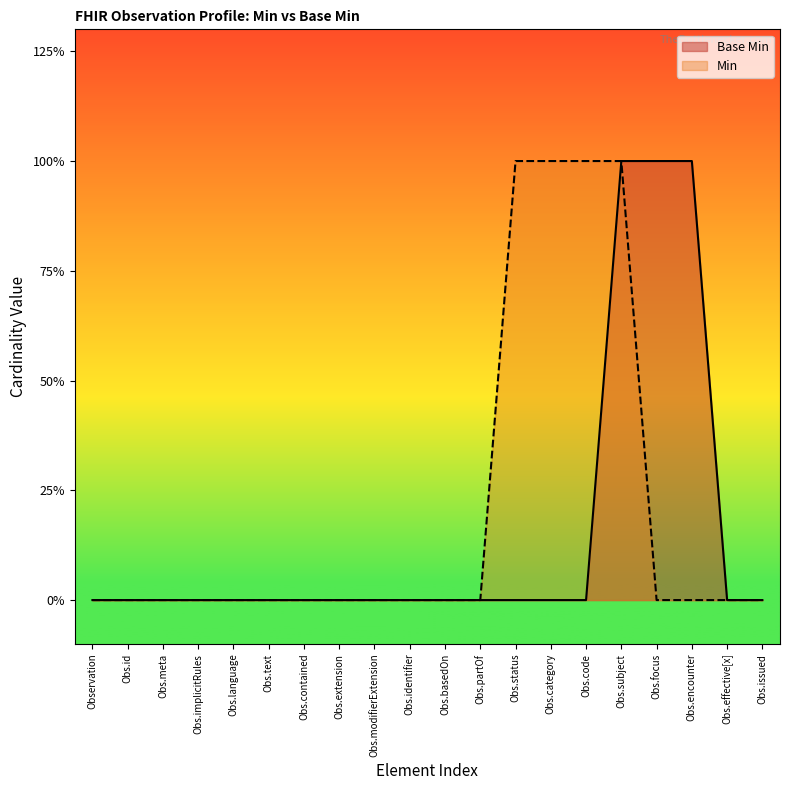

How many values exceed 0?

3